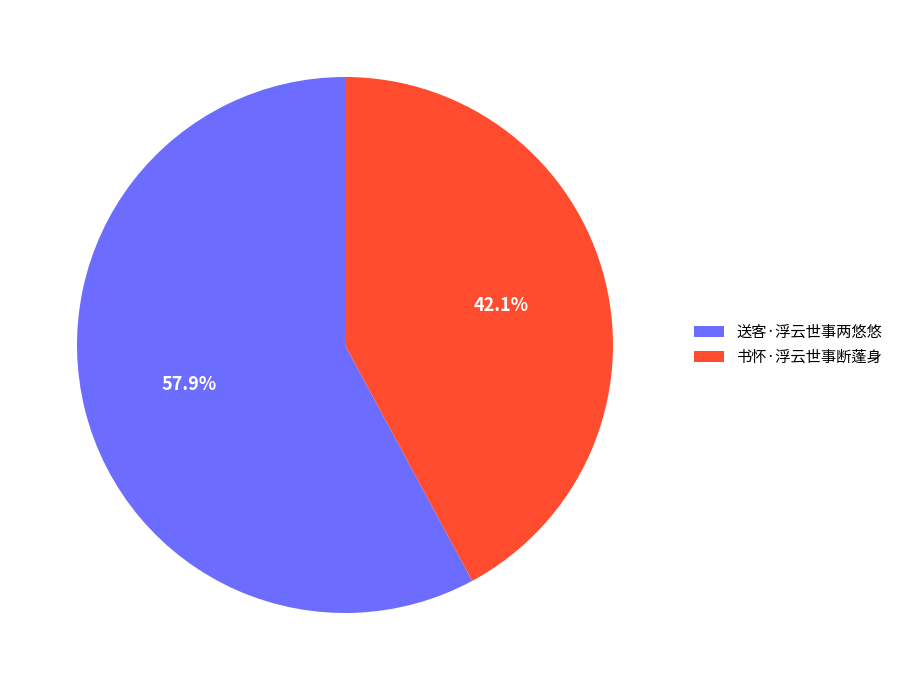

Which slice is the smallest?

书怀·浮云世事断蓬身